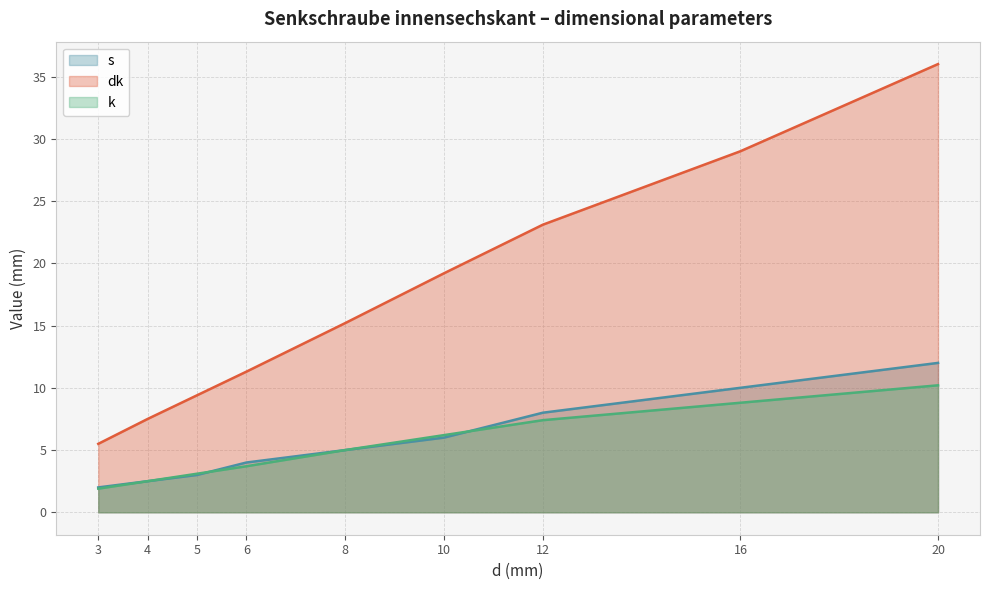

Which series has the widest spread of values?

dk